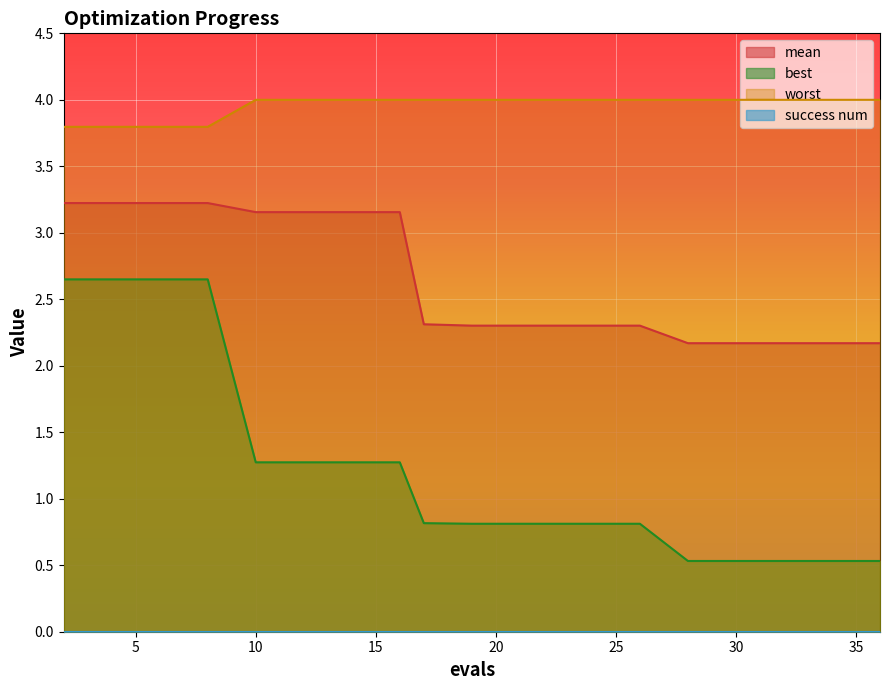

At which category is the sum across all series the highest?

2